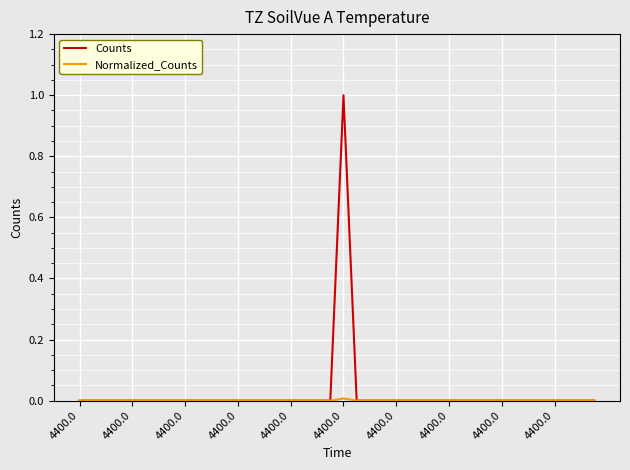

What is the maximum value shown in the chart?

1.0